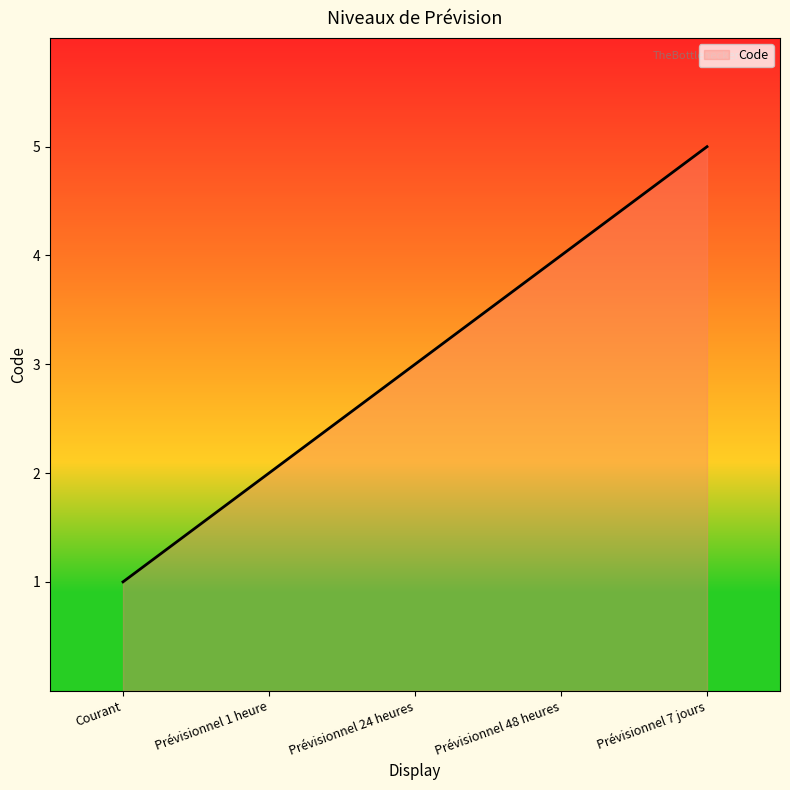

True or false: the data shows 7 at Prévisionnel 48 heures.

False